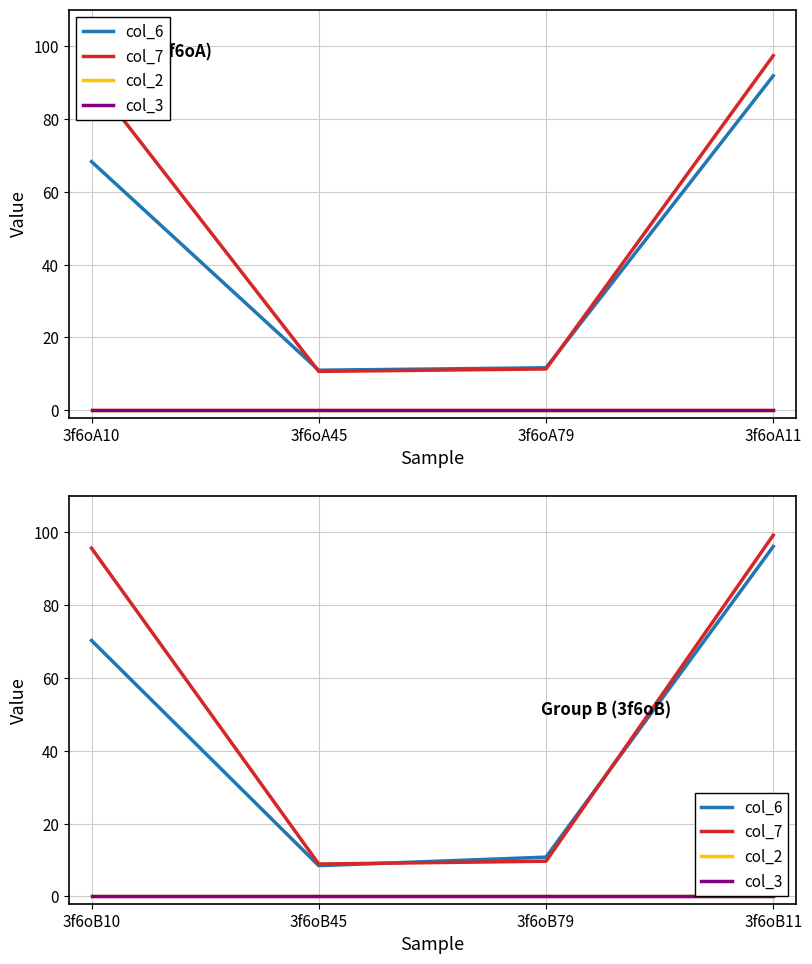

Which series has the largest range (max minus min)?

col_7